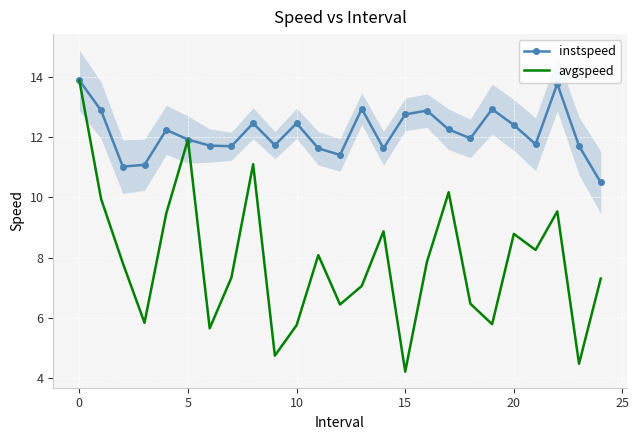

How many lines are shown in the chart?

2